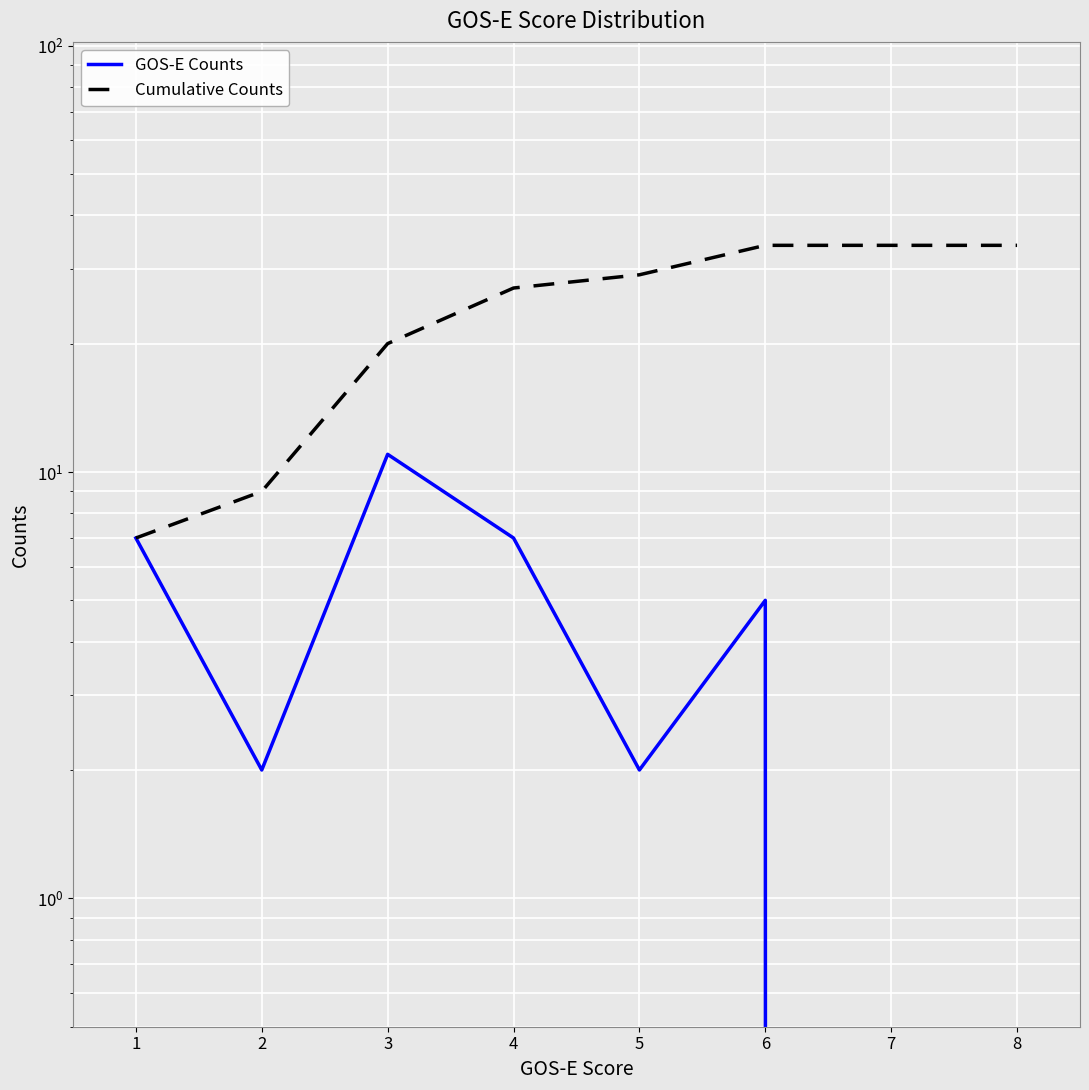

Which series has the largest total across all categories?

Cumulative Counts